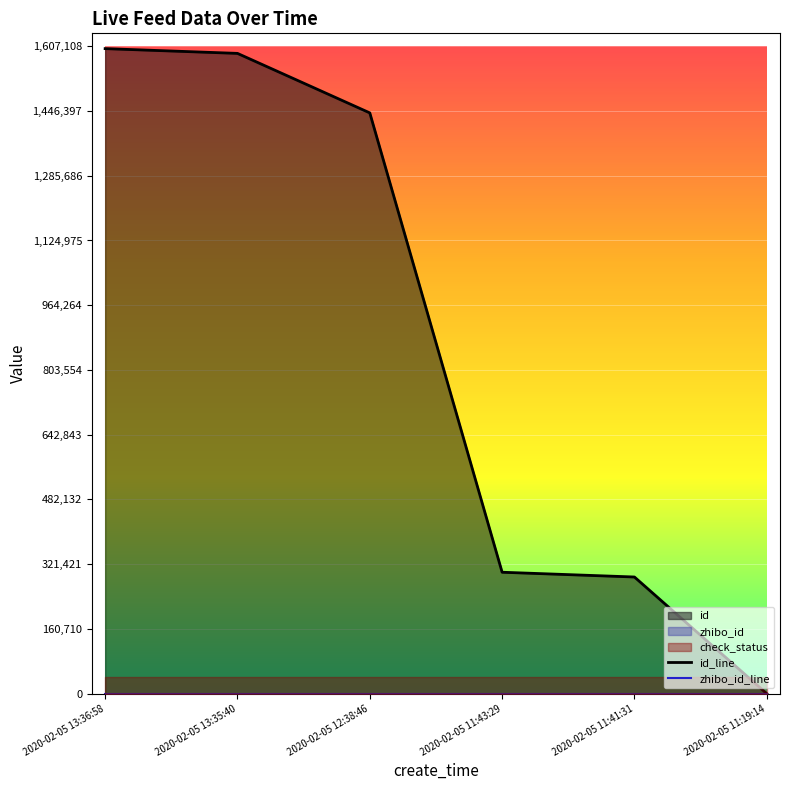

How many values in id_line are above zero?

5